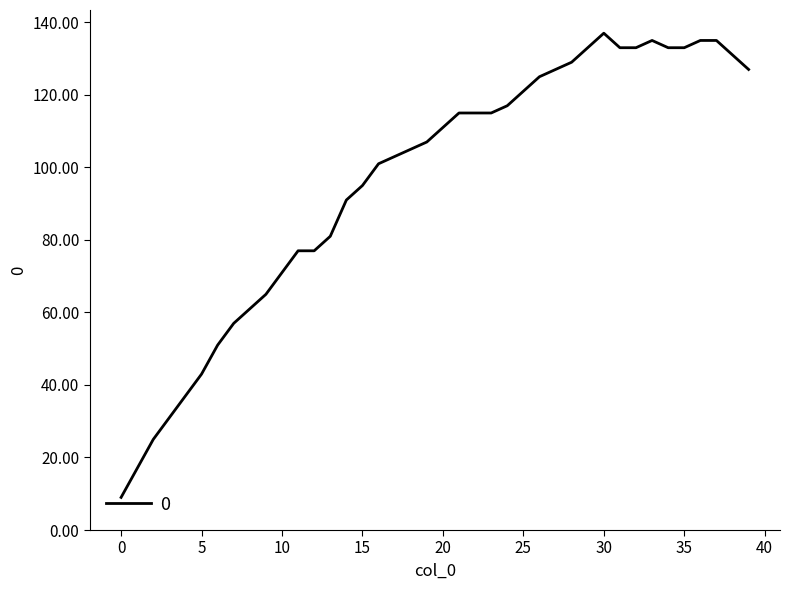

What is the minimum value shown in the chart?

9